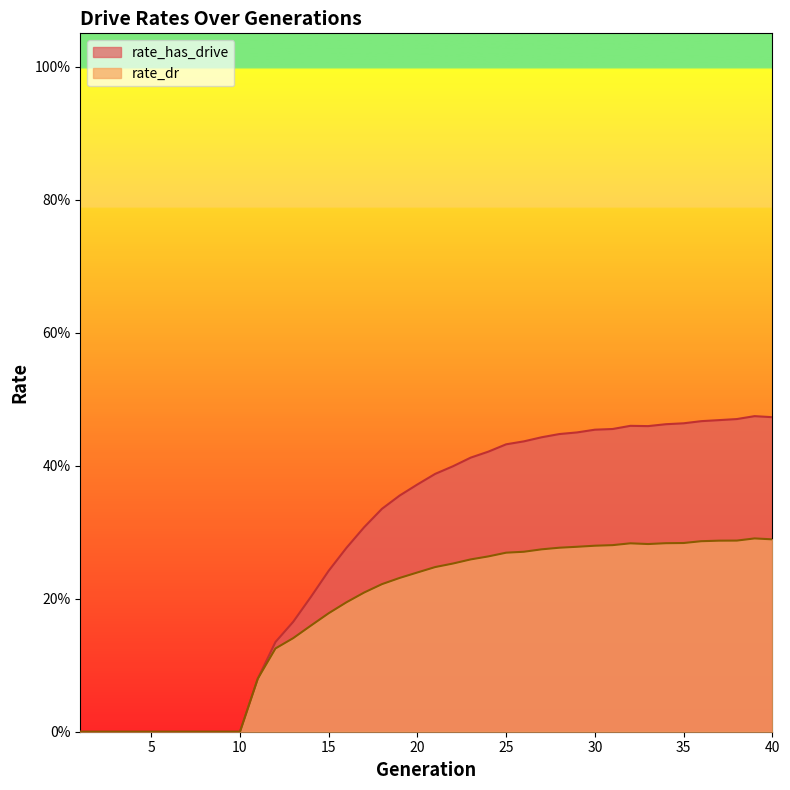

How many lines are shown in the chart?

2